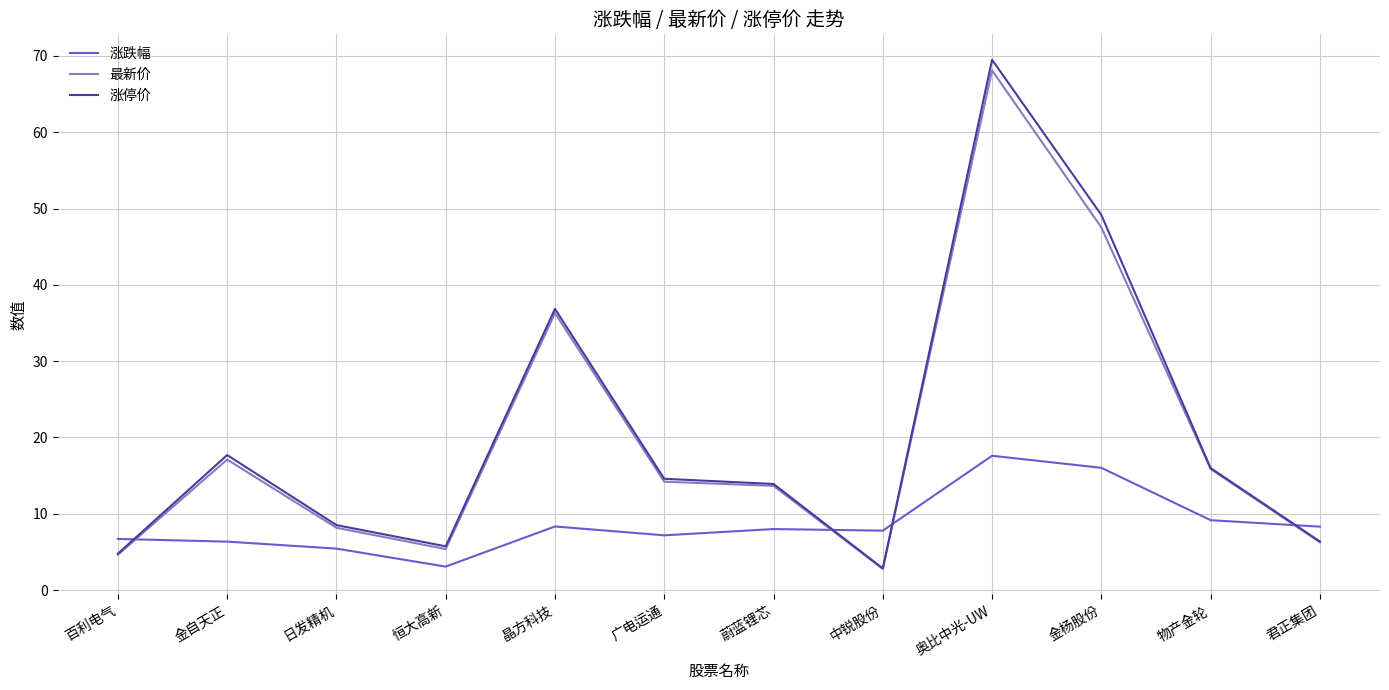

What is the difference between the maximum and minimum values in the 最新价 series?

65.3